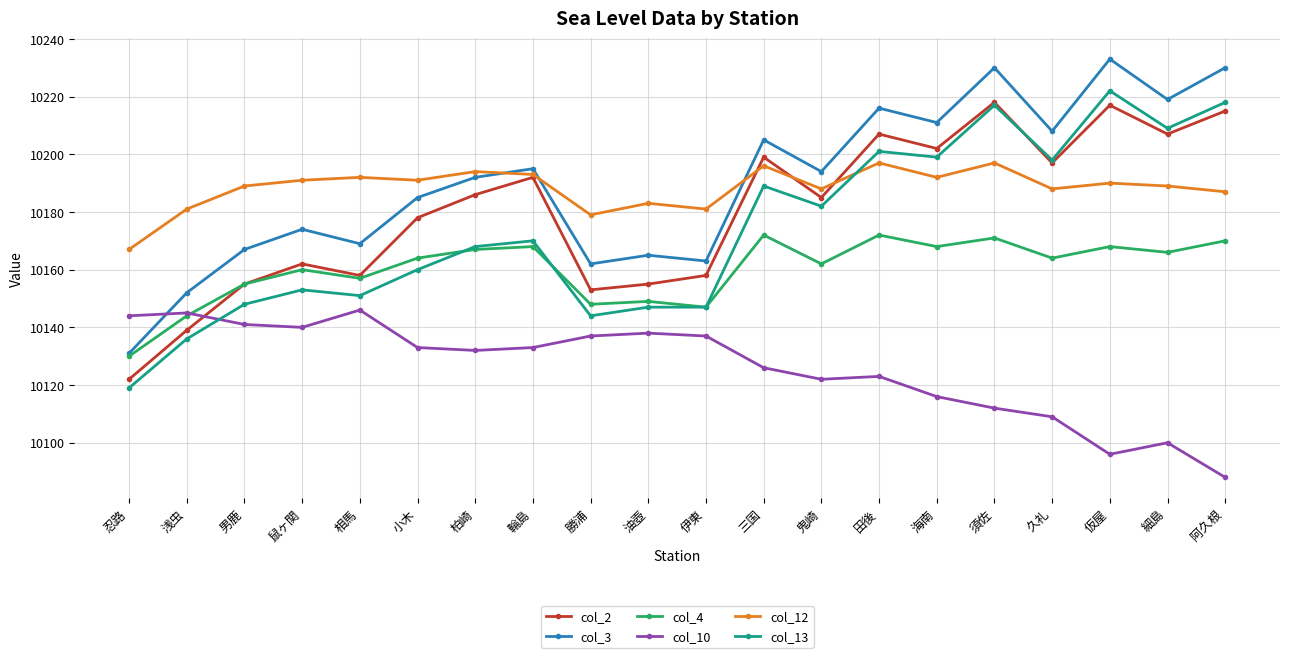

What is the highest value of the col_13 series?

10222